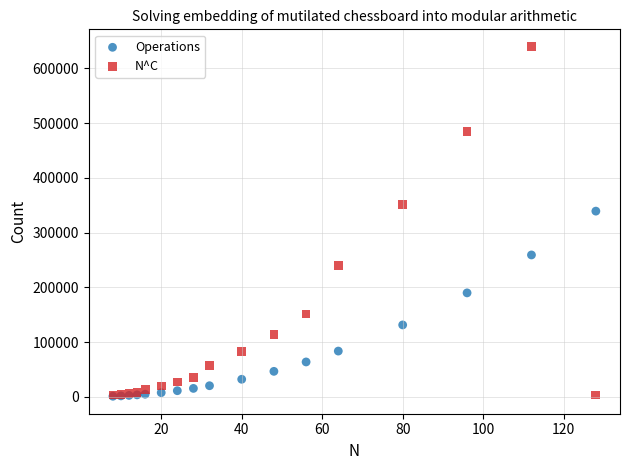

What are all the series names shown in the legend?

Operations, N^C